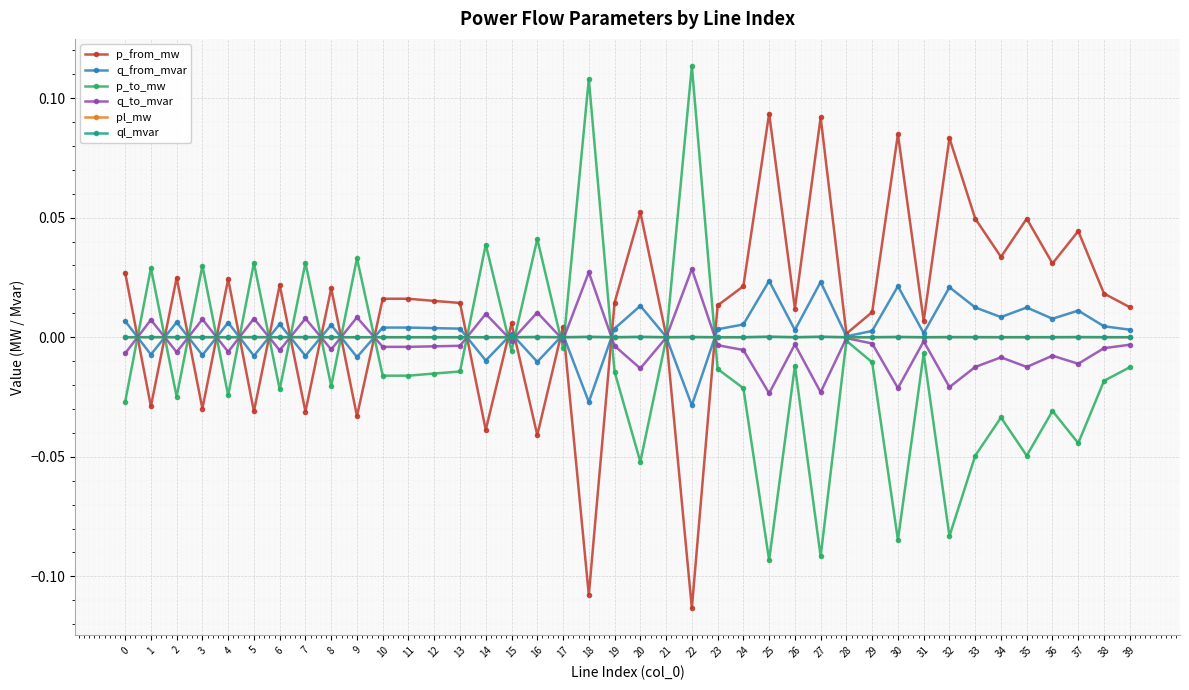

True or false: p_from_mw has more than 2 interior local peaks.

True